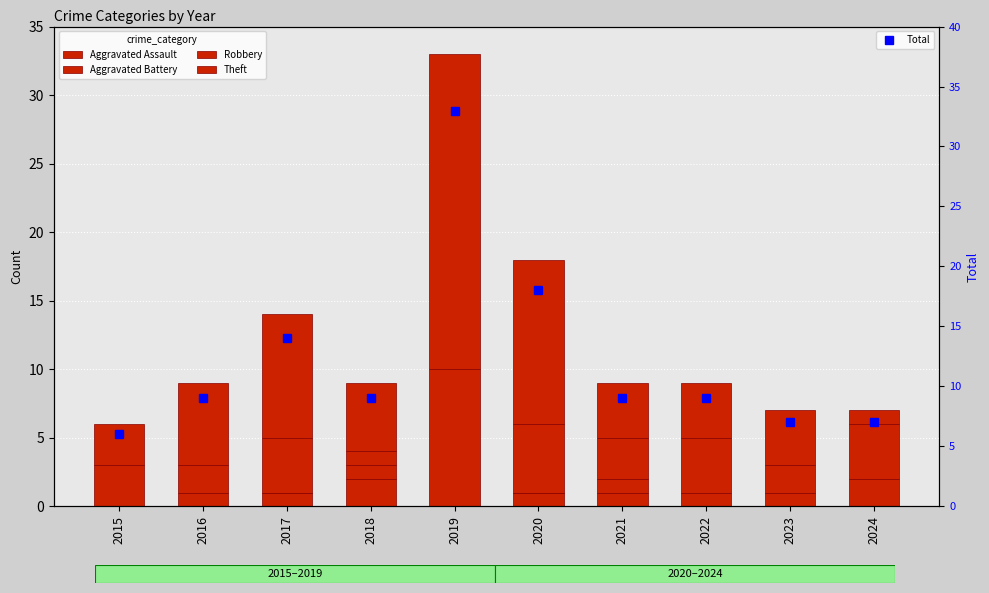

Which series has the largest total across all categories?

Total